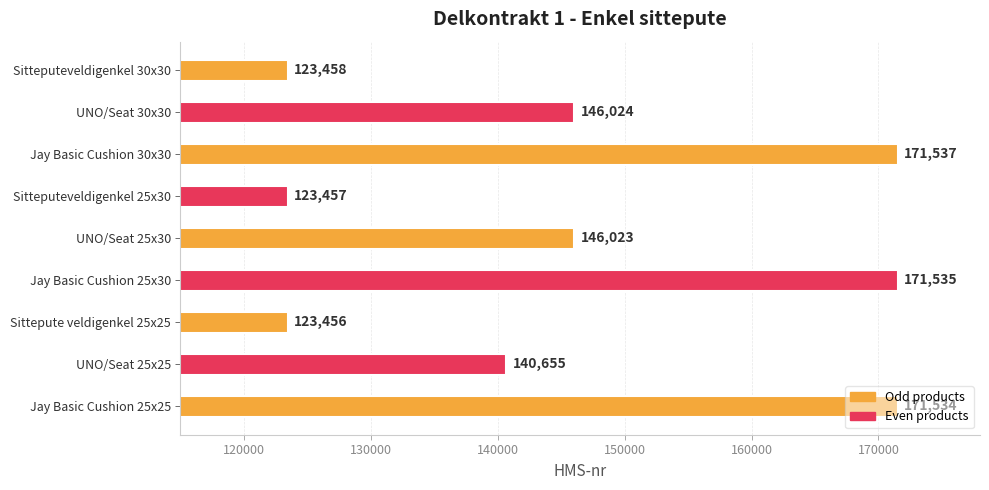

What value does the data have at UNO/Seat 25x25, to the nearest 100?

140700